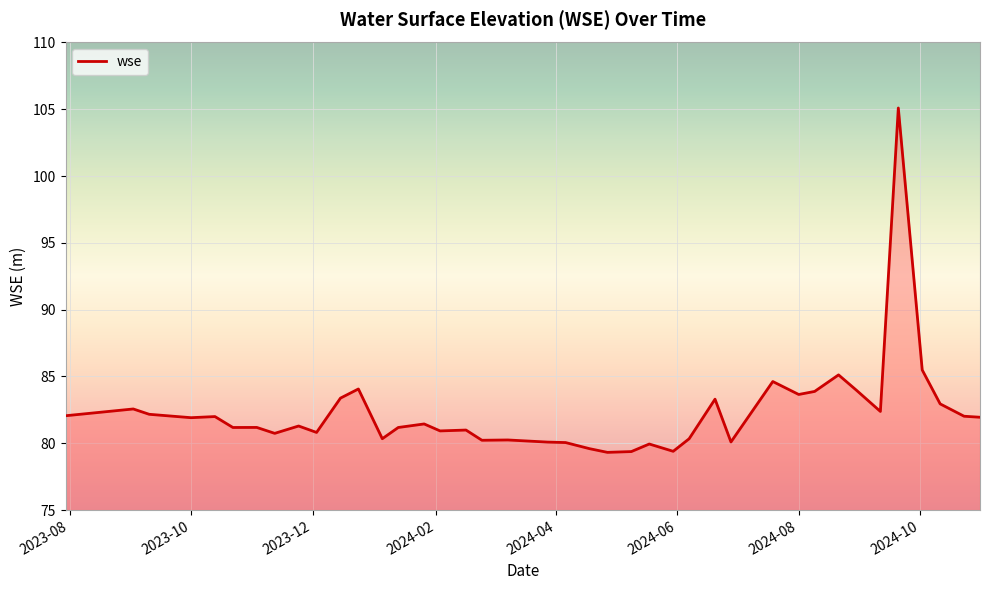

What is the smallest value displayed?

79.3